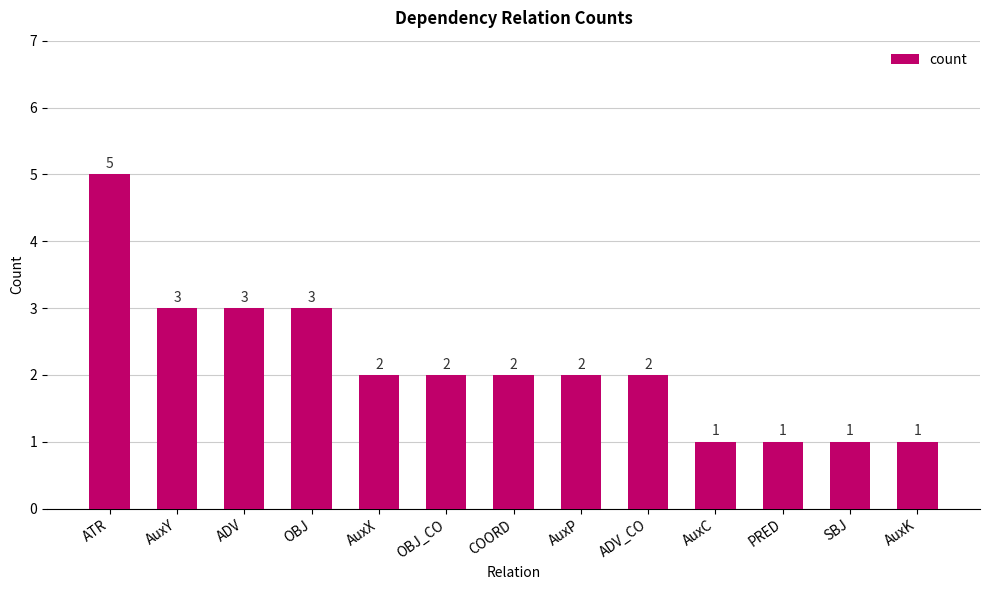

Approximately how many times larger is the value at COORD compared to AuxP?

1.0